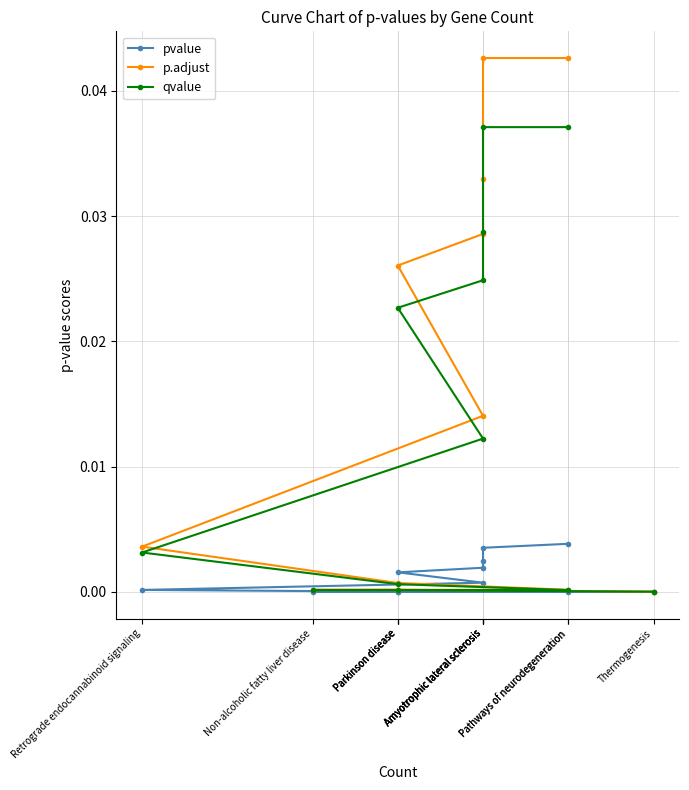

How many distinct data groups are displayed?

3